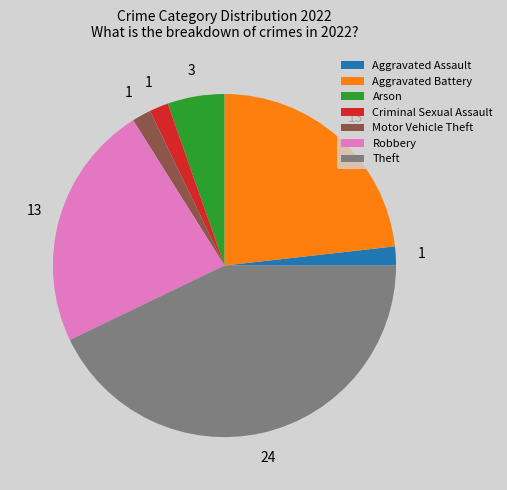

Between Robbery and Arson, which is larger?

Robbery